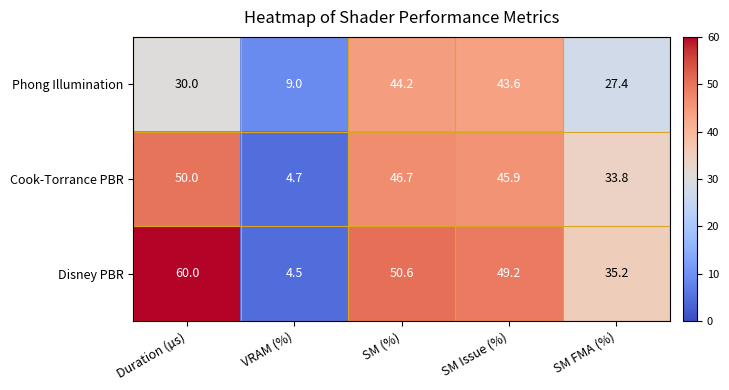

What is the difference between the Phong Illumination values at VRAM (%) and SM FMA (%)?

18.4